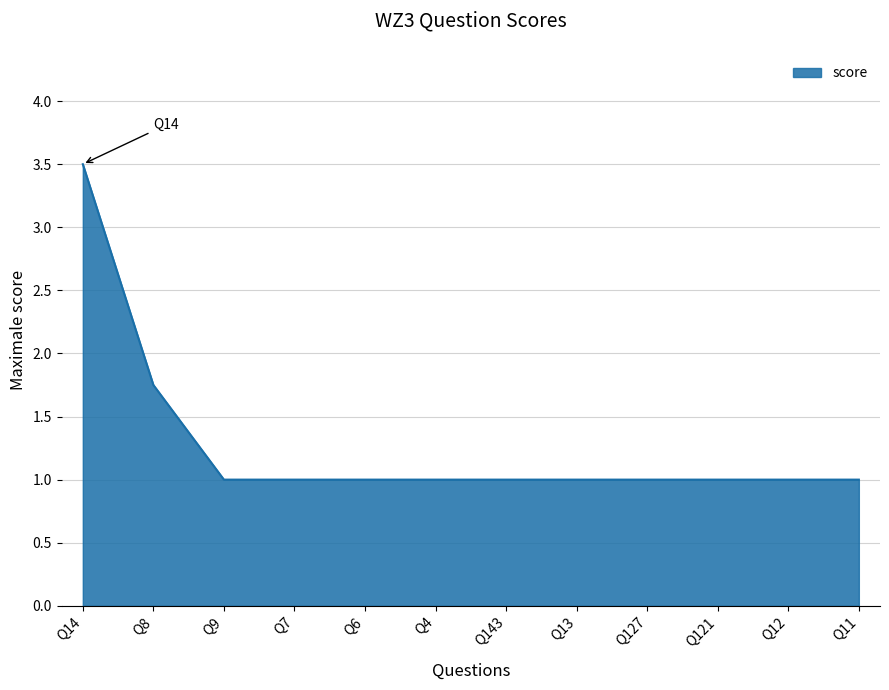

What is the difference between the values at Q14 and Q9?

2.5